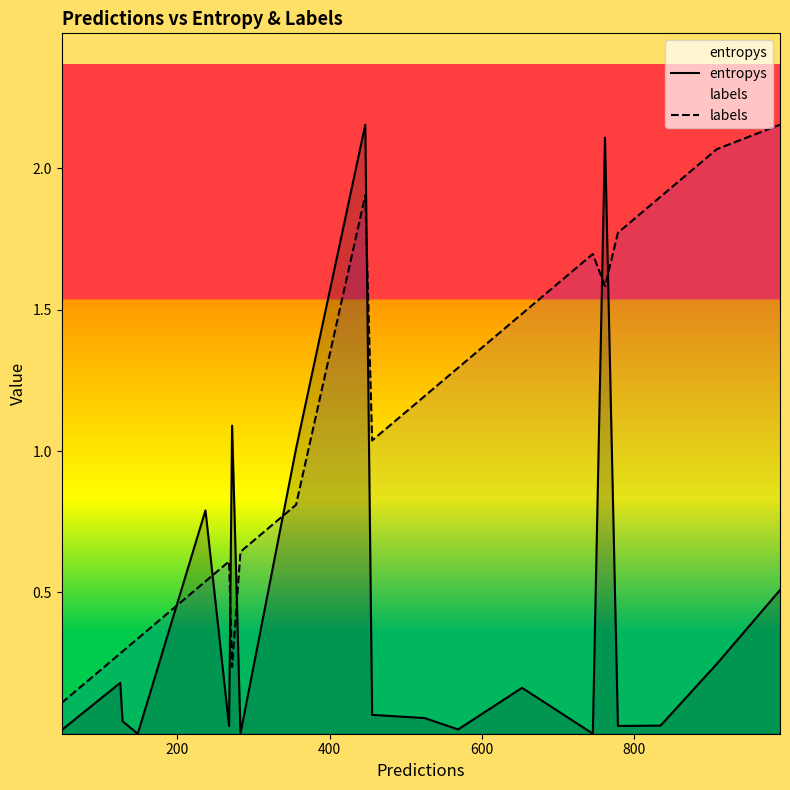

Which series ends up on top after the final intersection of labels and entropys?

labels